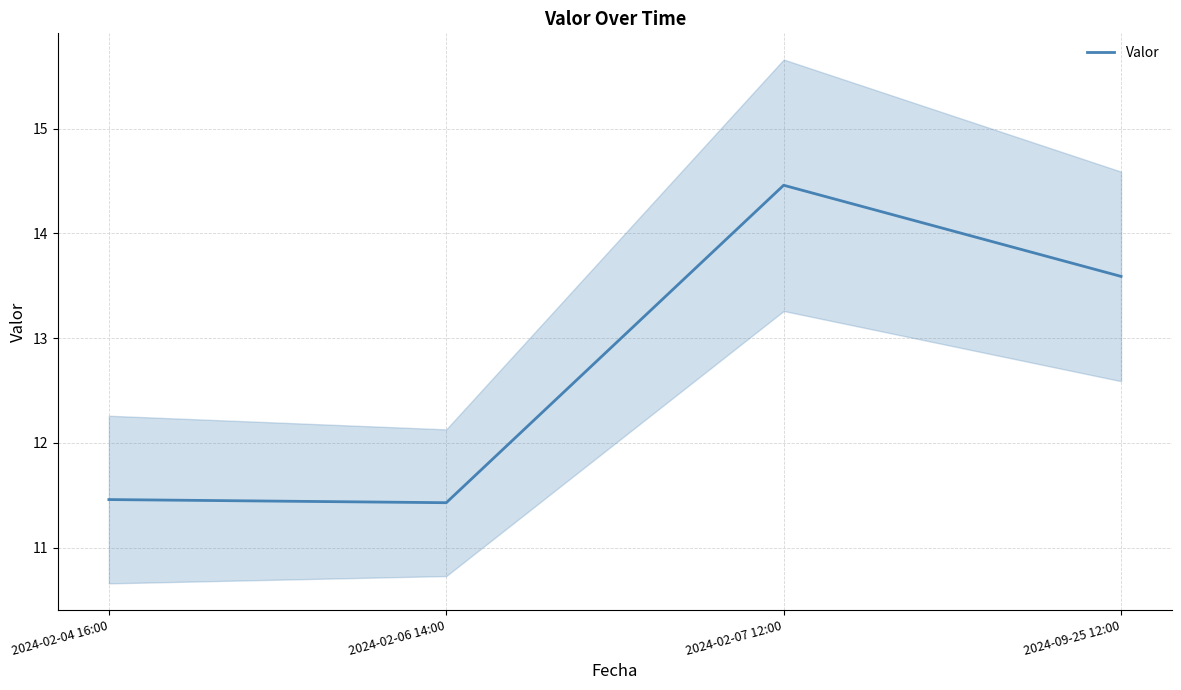

At which category does the data reach its first local valley?

2024-02-06 14:00